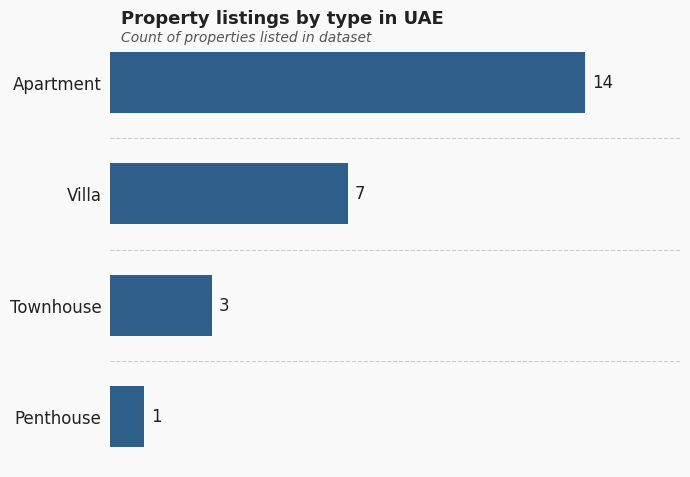

How many values are between 3 and 14?

3